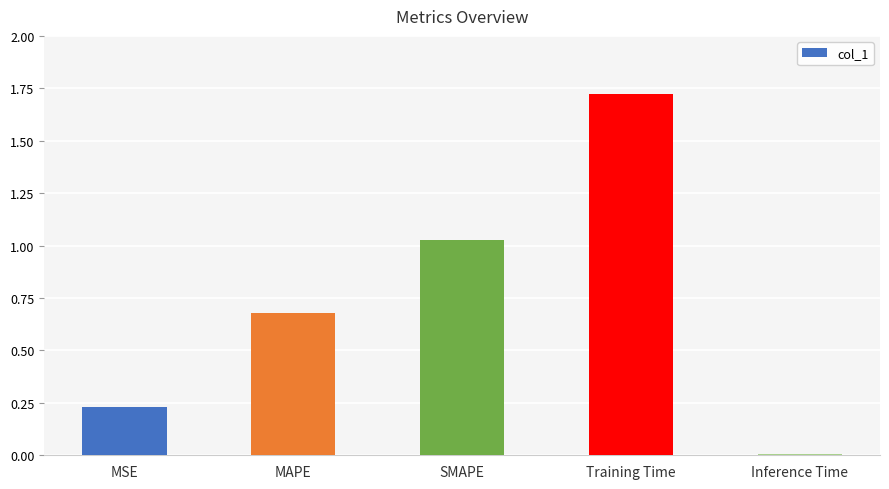

The value at SMAPE is 1.4. True or false?

False